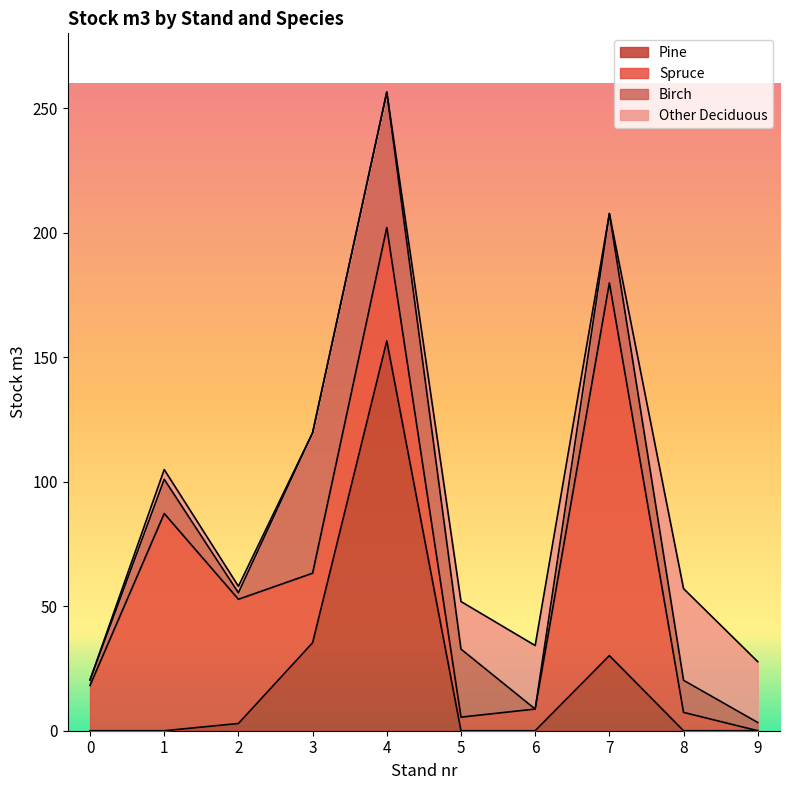

At how many categories does at least one series exceed 106?

2